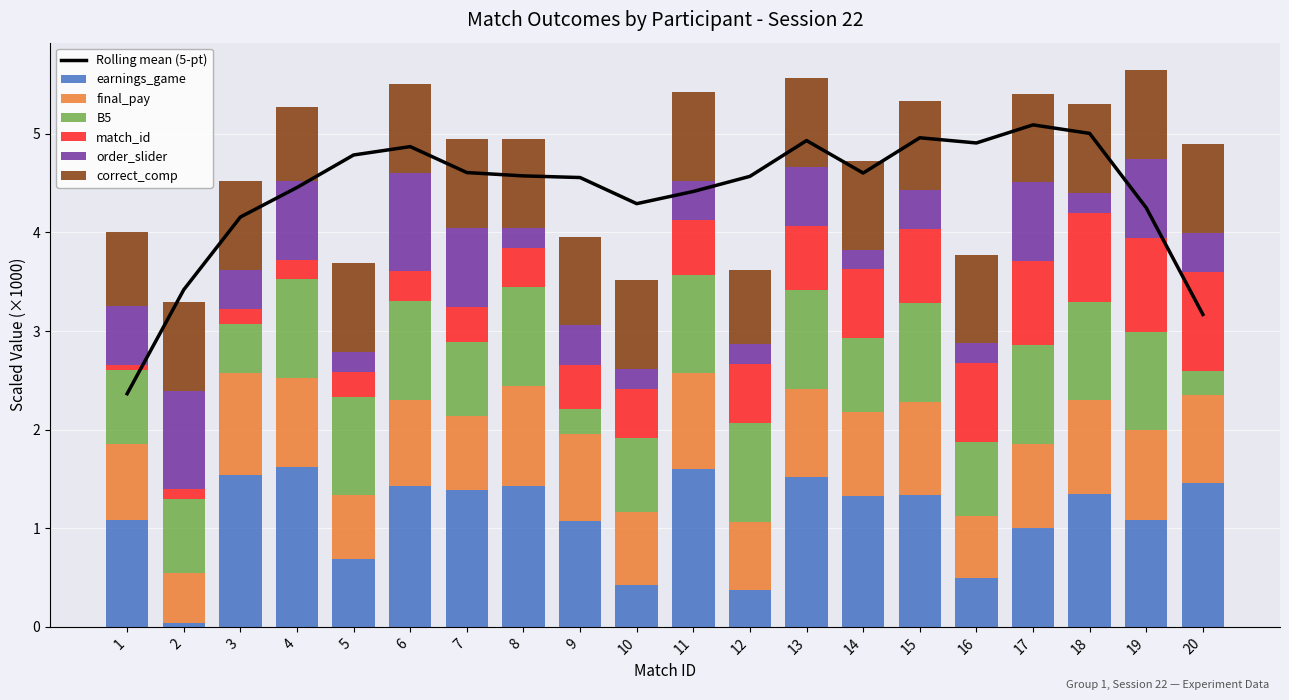

What is the sum of all earnings_game values?

22.3